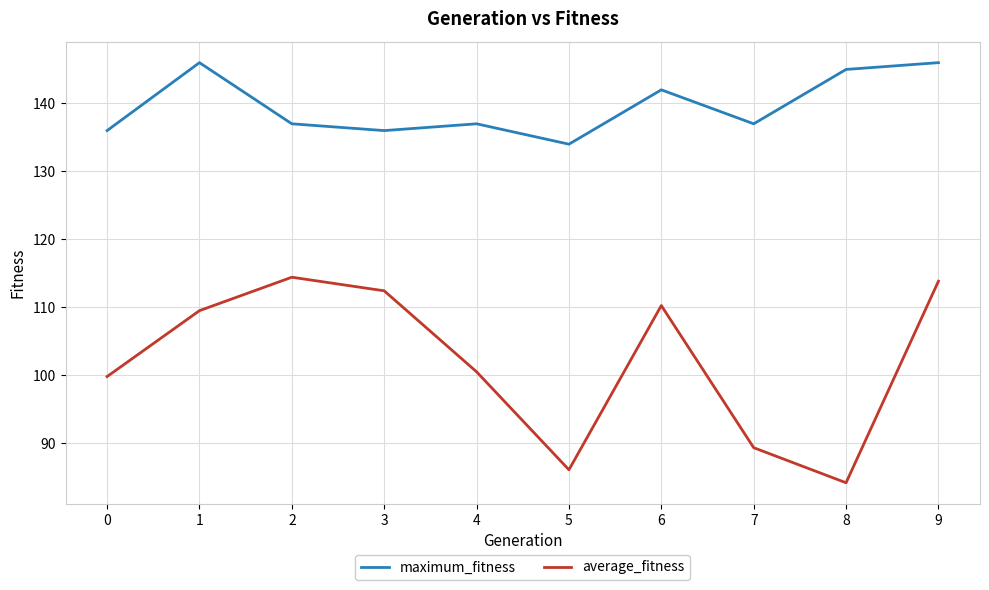

What is the spread (max minus min) of values at 8?

60.8